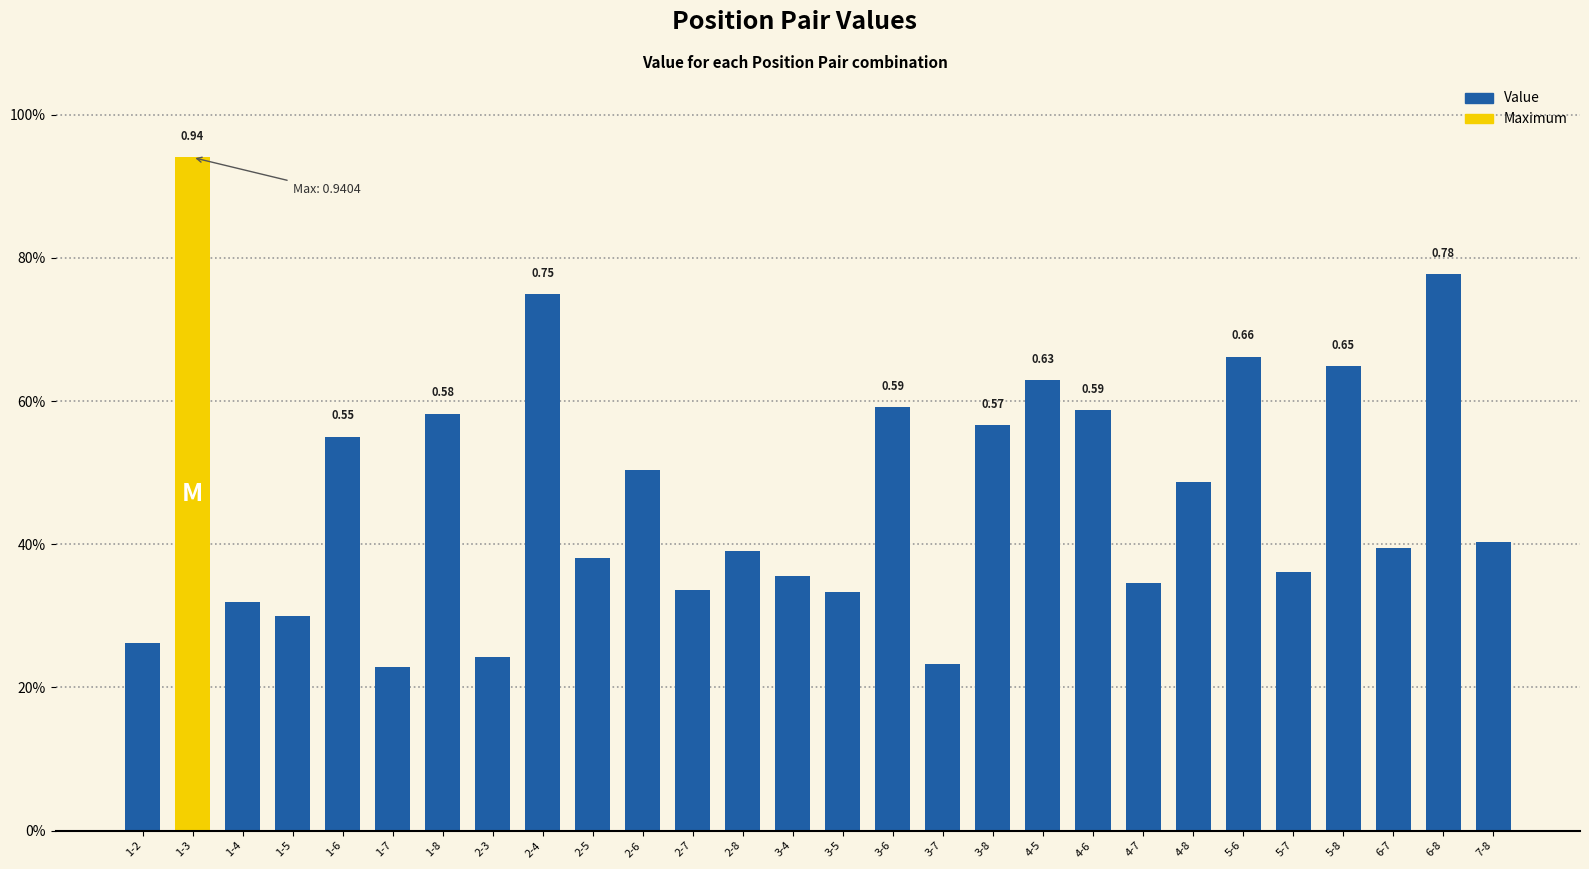

Reading left to right, transcribe all the data shown in this chart.

0.3	0.9	0.3	0.3	0.6	0.2	0.6	0.2	0.7	0.4	0.5	0.3	0.4	0.4	0.3	0.6	0.2	0.6	0.6	0.6	0.3	0.5	0.7	0.4	0.6	0.4	0.8	0.4